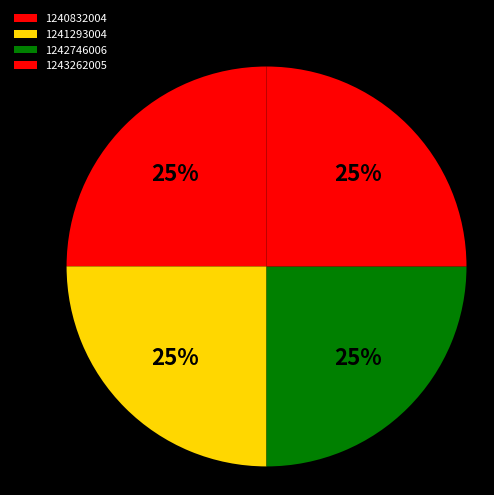

Count the number of slices in the pie.

4